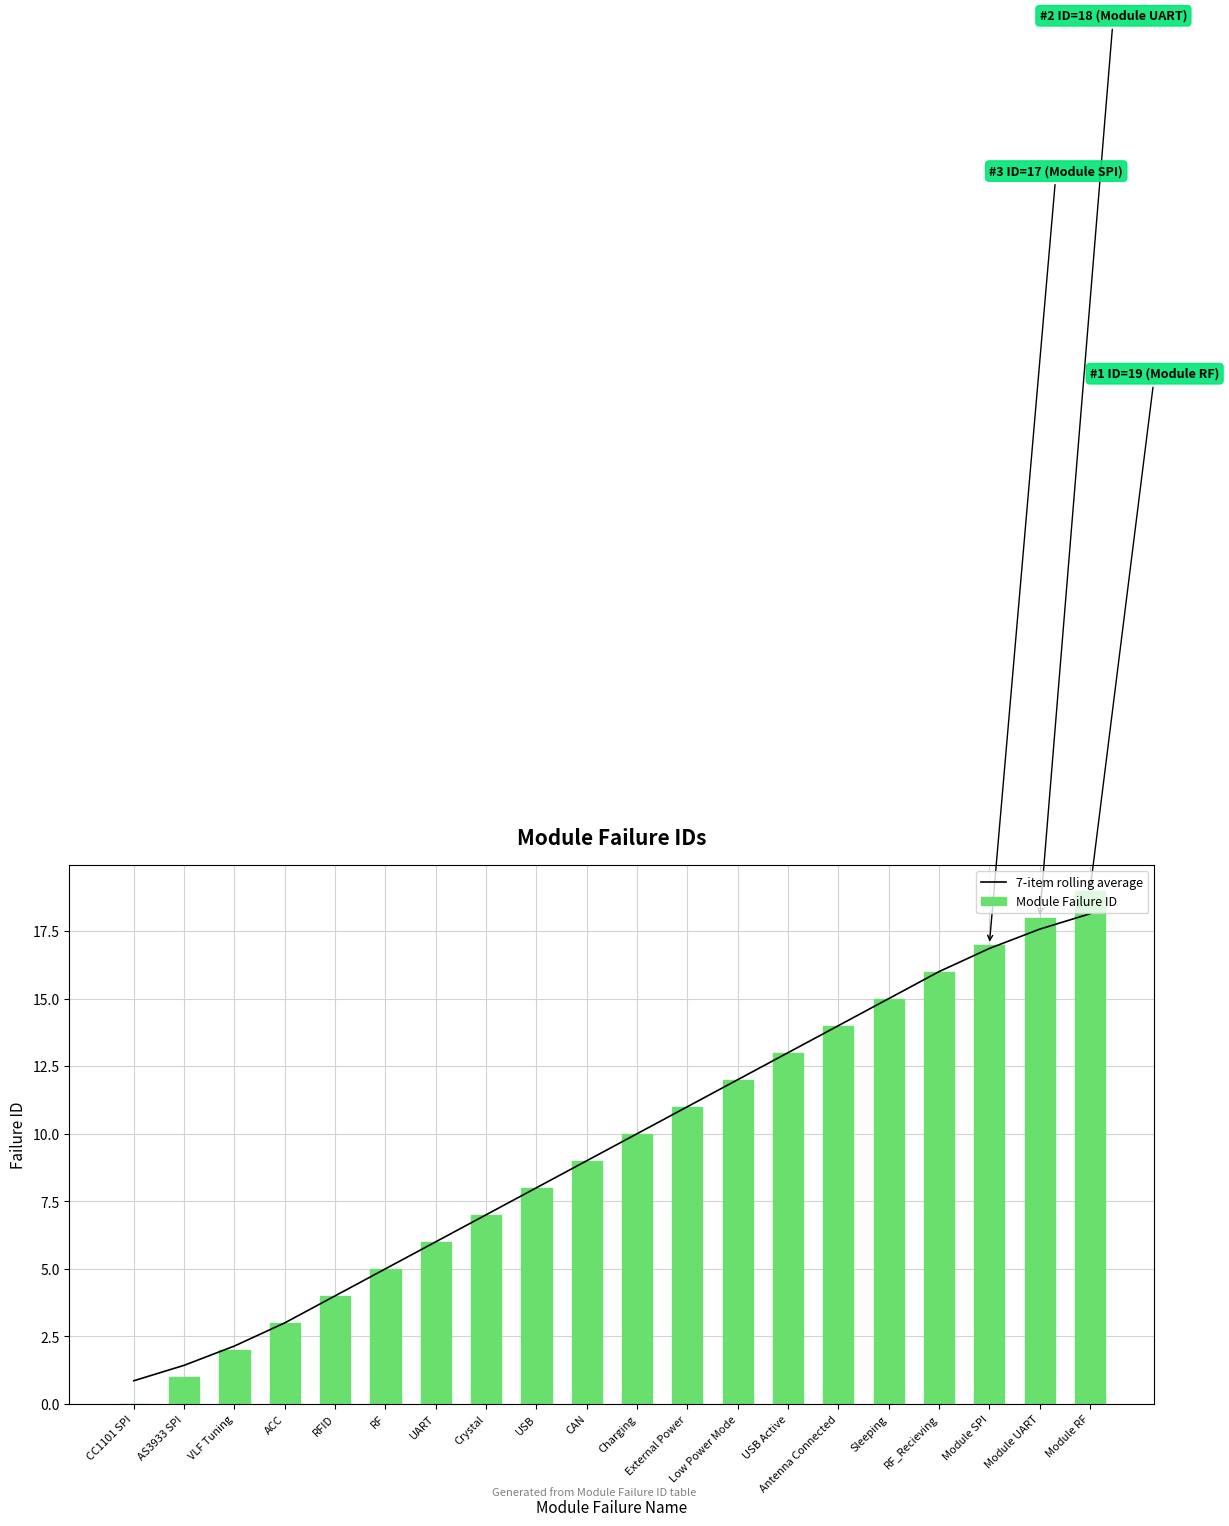

What is the difference between the Module Failure ID values at VLF Tuning and CC1101 SPI?

2